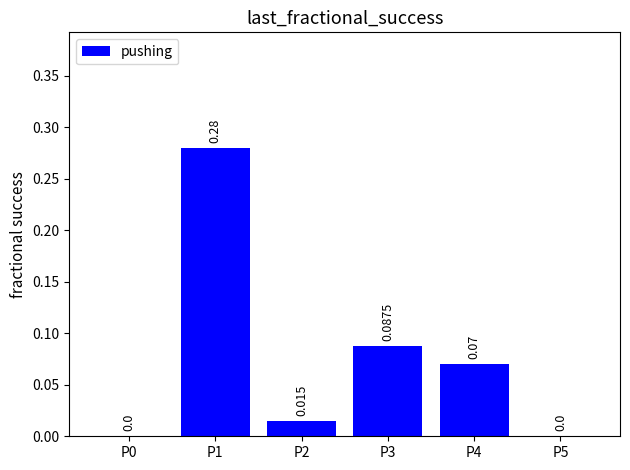

True or false: the data shows 0.0 at P2.

True